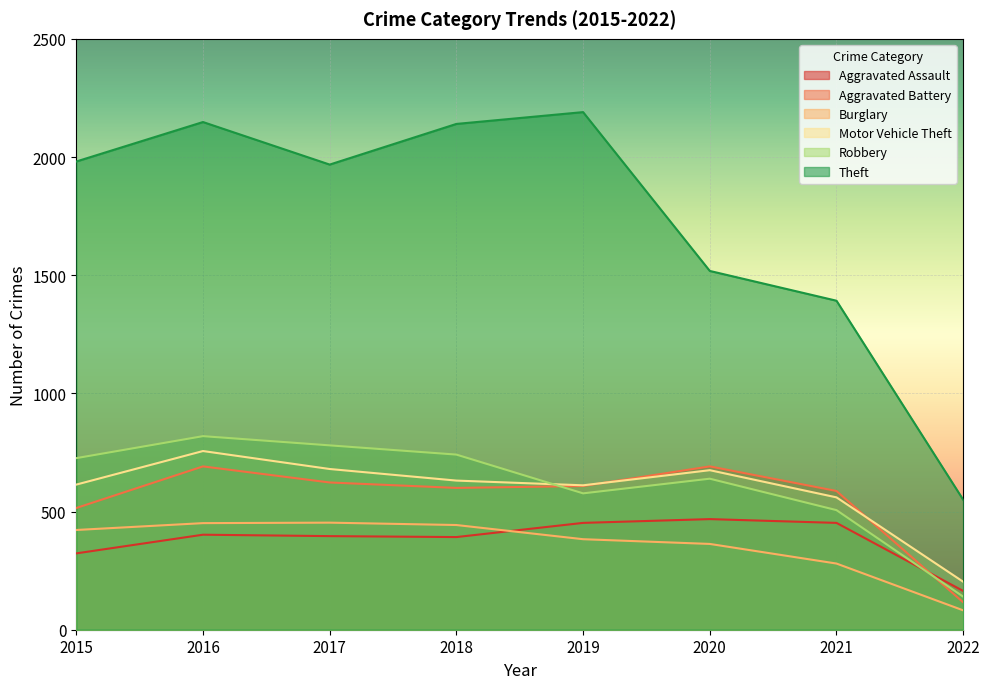

The value of Aggravated Battery at 2020 is 691. True or false?

True